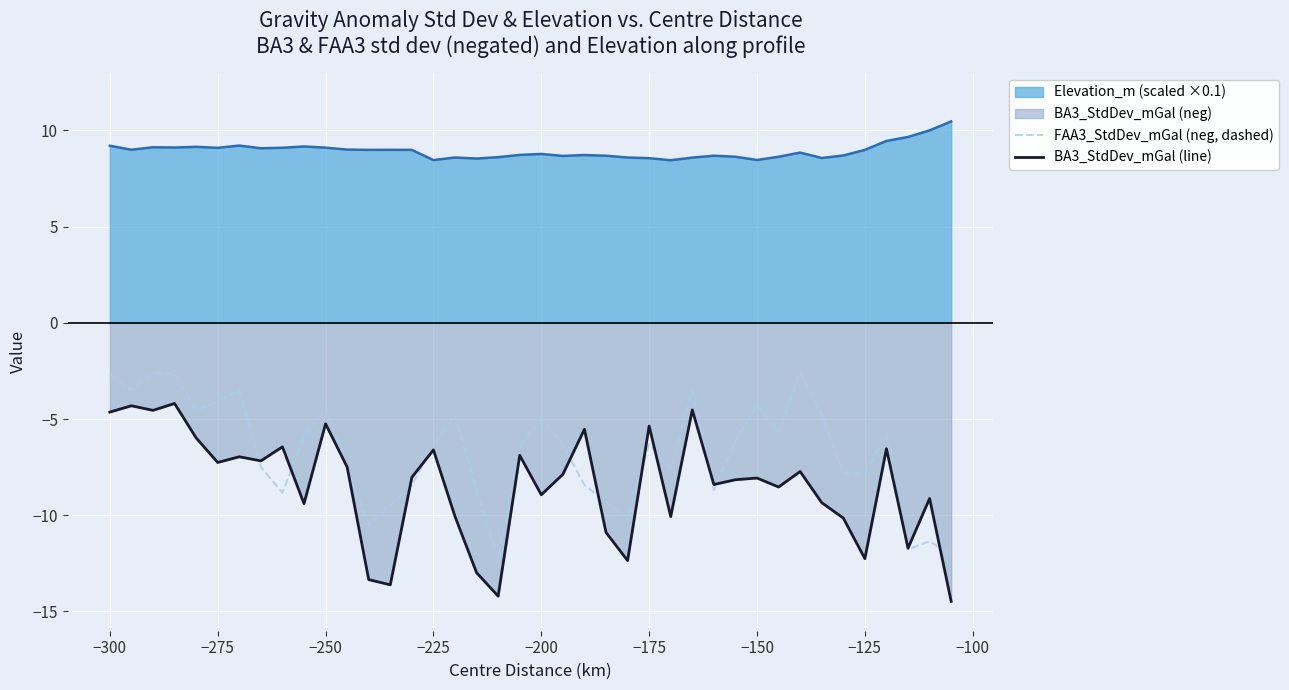

The FAA3_StdDev_mGal (neg, dashed) series shows -1.5 at −175. True or false?

False